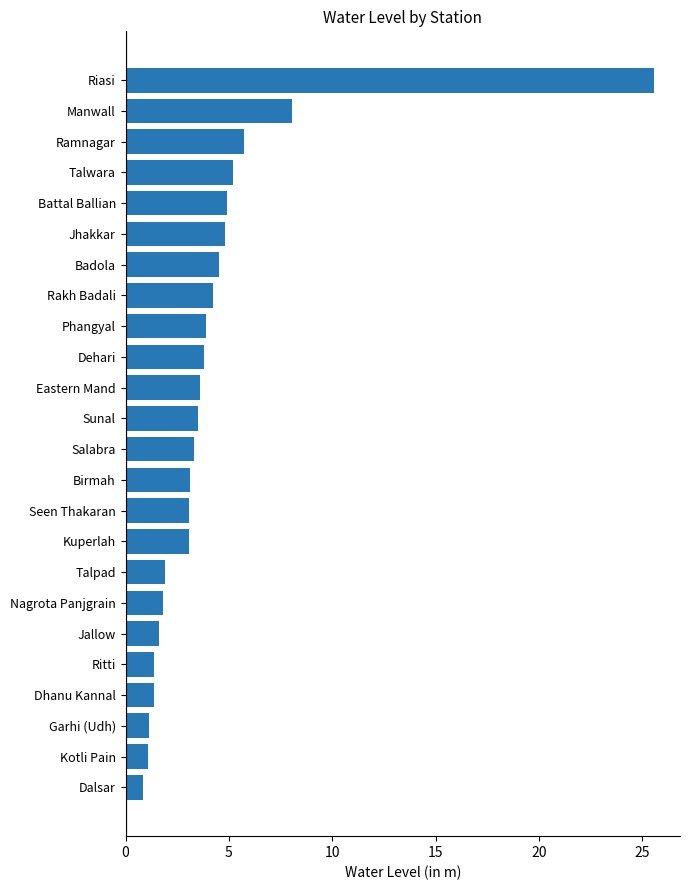

The chart shows a value of 1.8 at Phangyal. True or false?

False